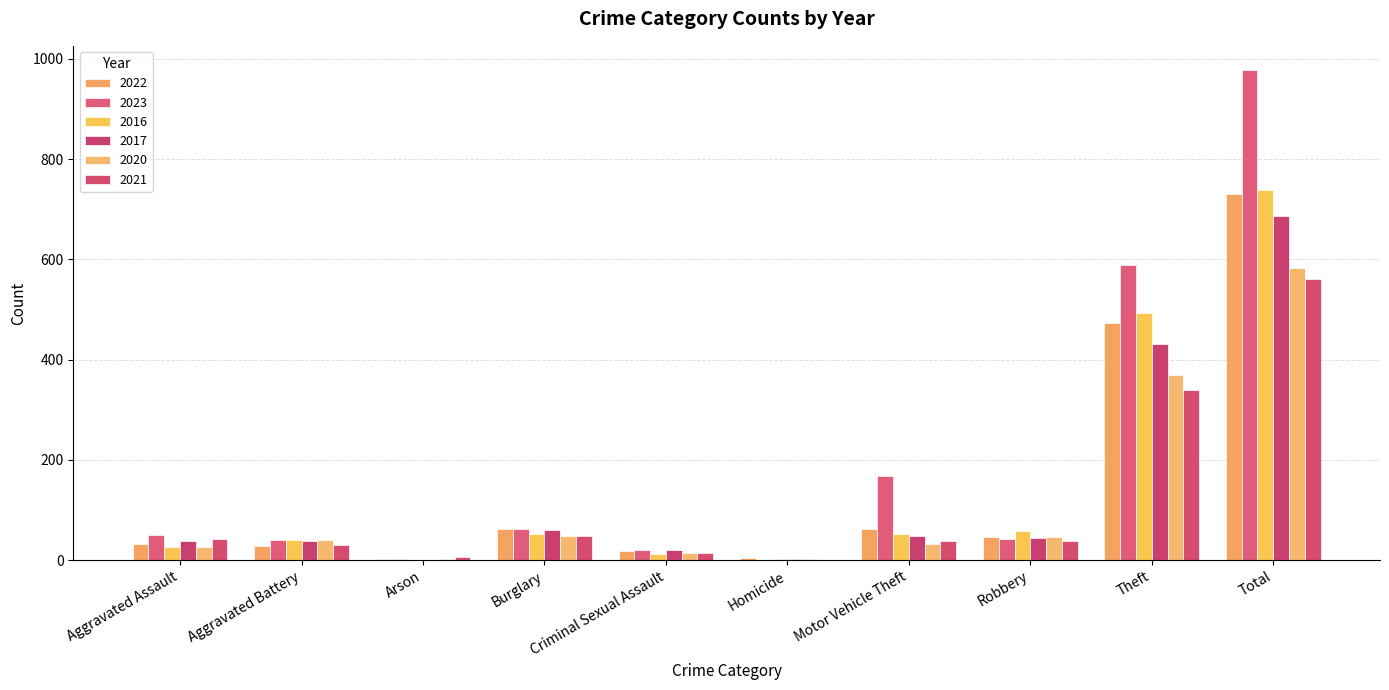

What is the spread (max minus min) of values at Total?

416